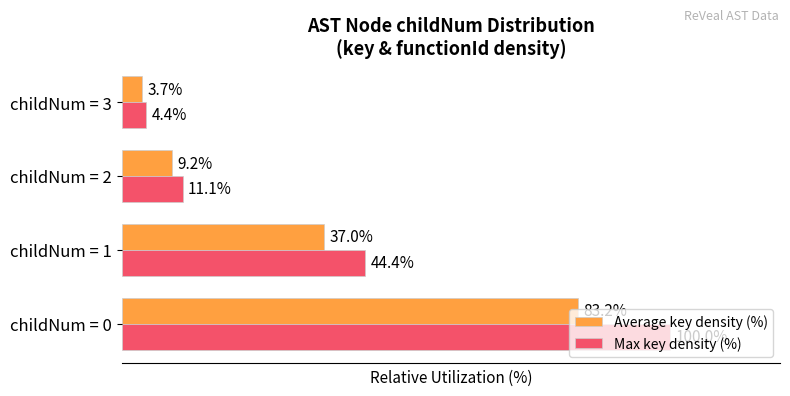

Which series has the largest total across all categories?

Max key density (%)